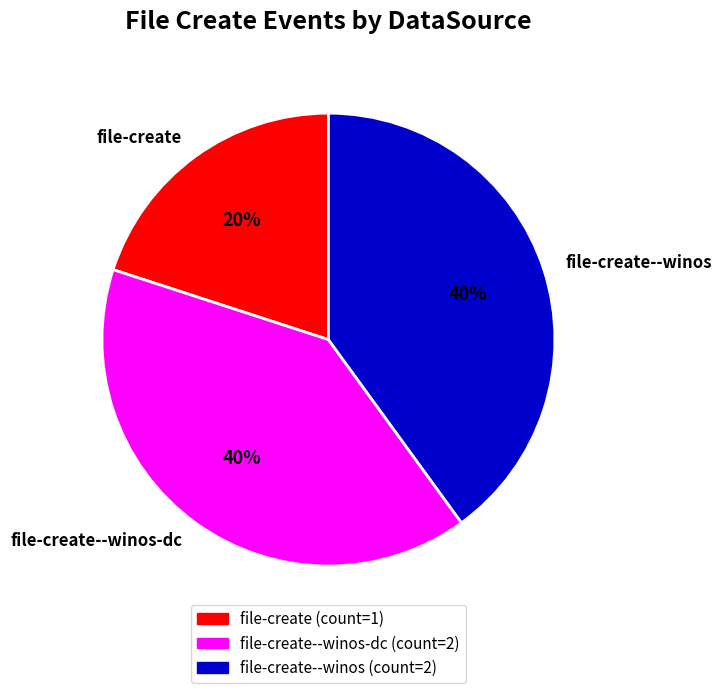

Which slice is the smallest?

file-create